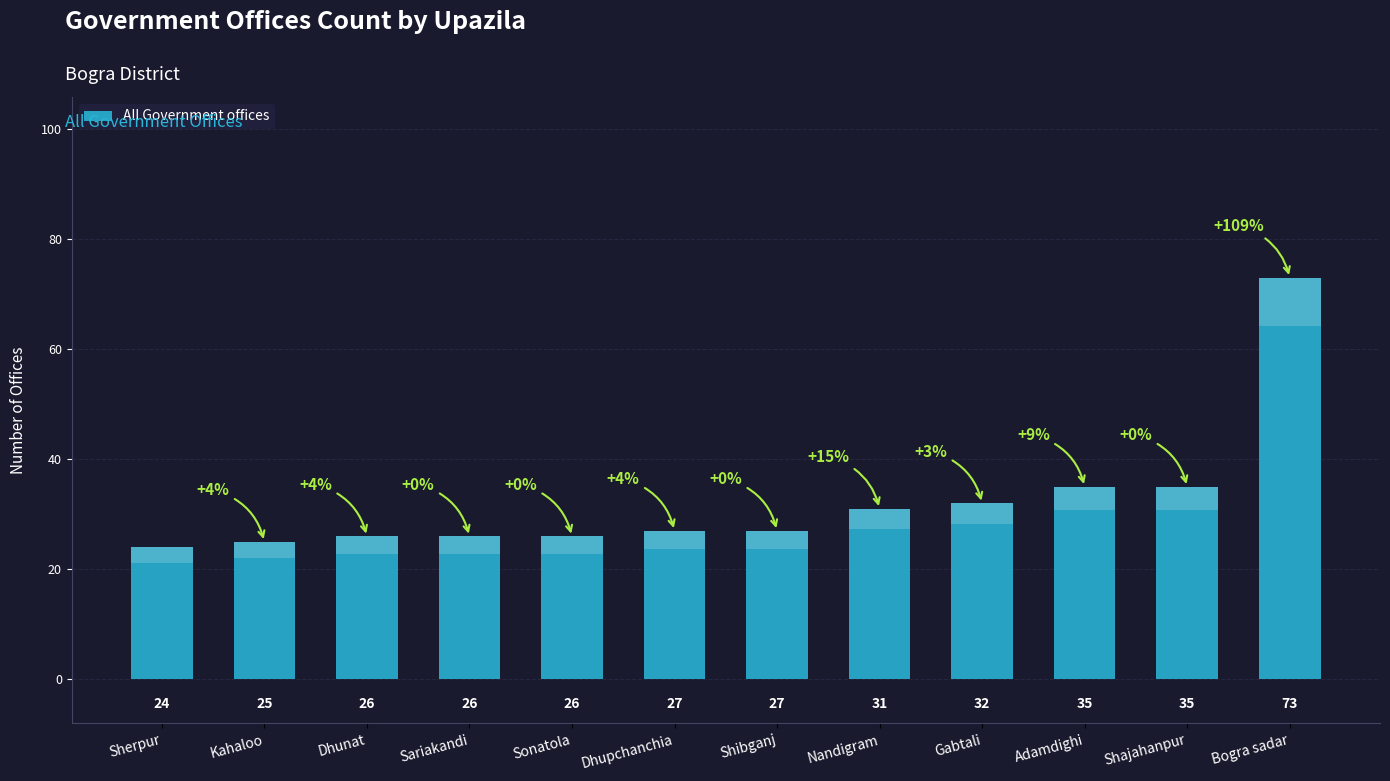

What is the value of the 9th bar from the left?

32